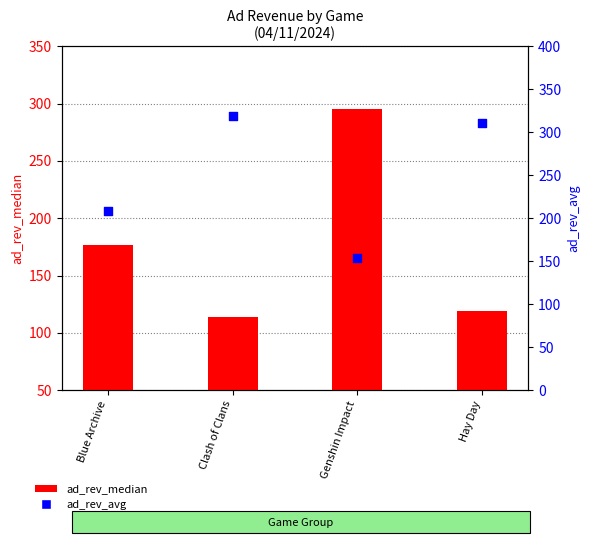

Which series reaches the minimum Y coordinate?

ad_rev_median